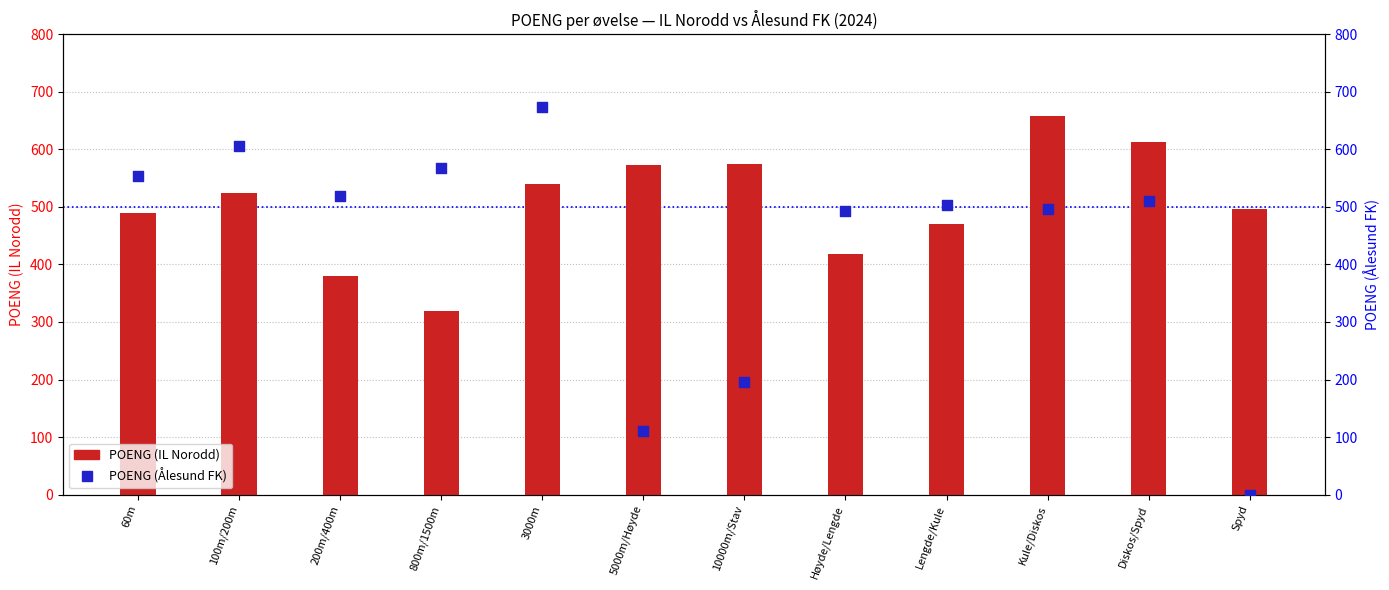

Is the value of POENG (IL Norodd) at 200m/400m greater than the value of POENG (Ålesund FK) at Høyde/Lengde?

No